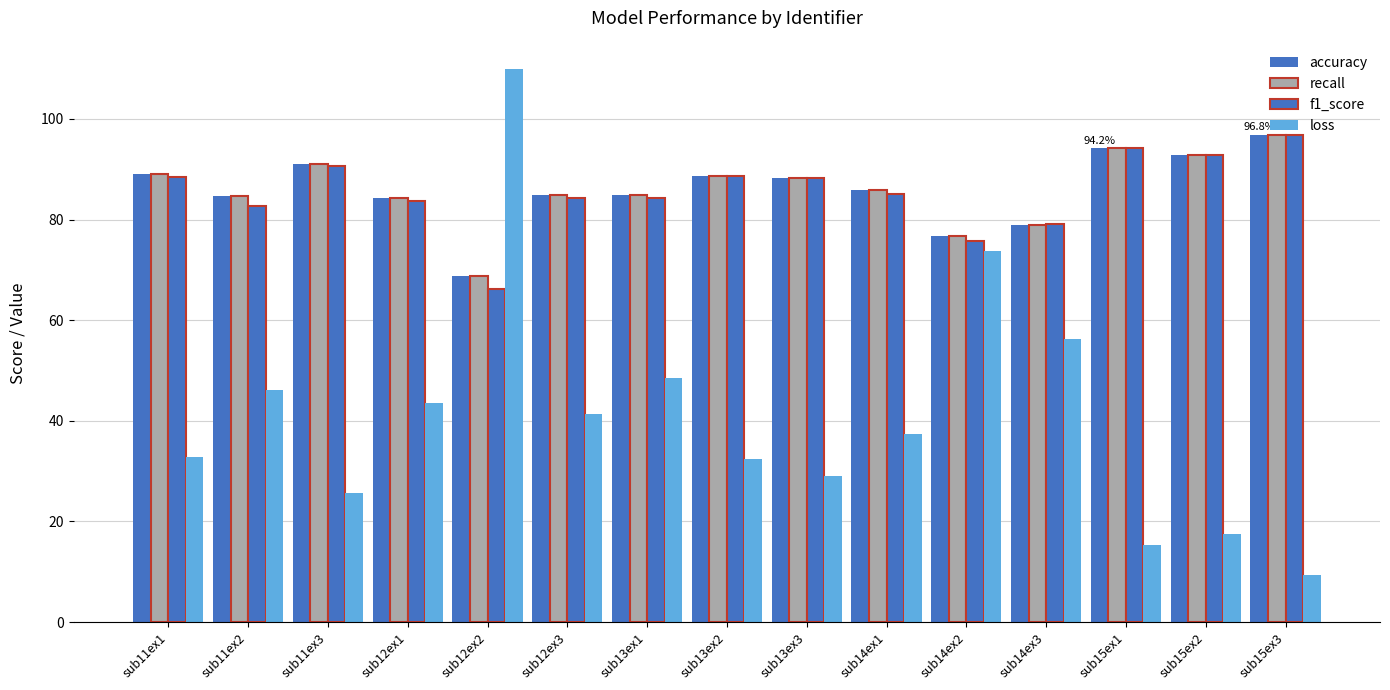

What is the smallest value displayed?

9.3